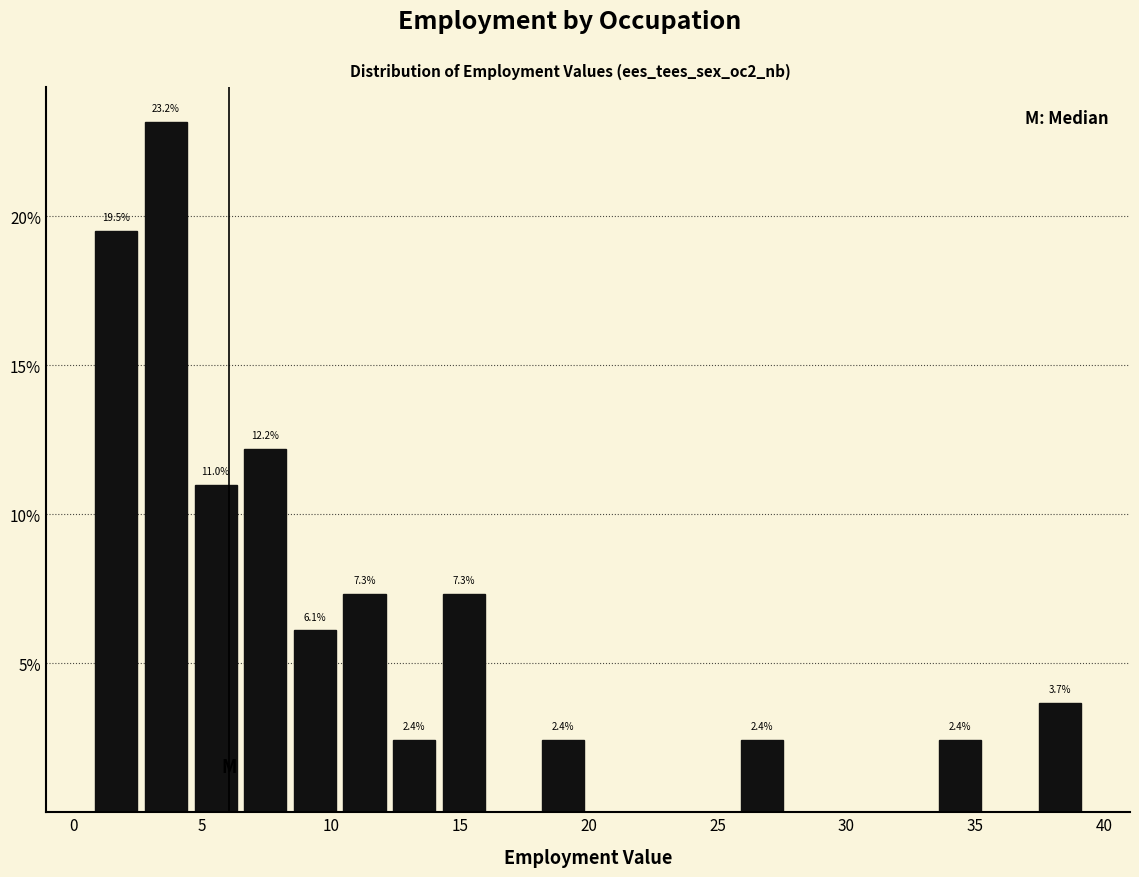

Around what value on the x-axis is the tallest bar? Give the approximate position of its centre, as read against the axis.

3.5